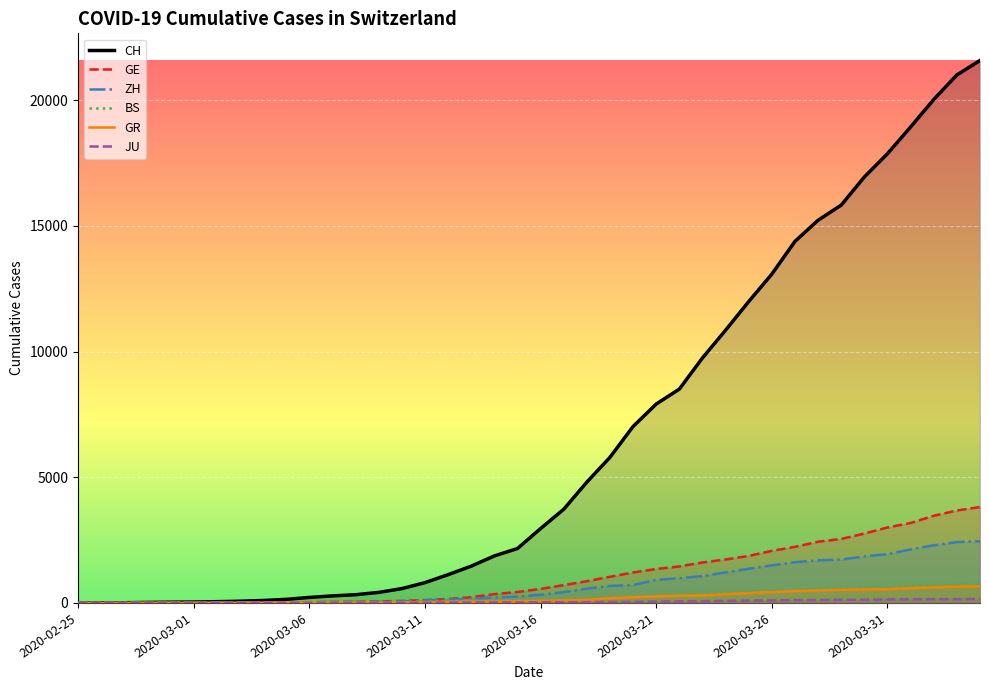

What position from the left is 19?

20